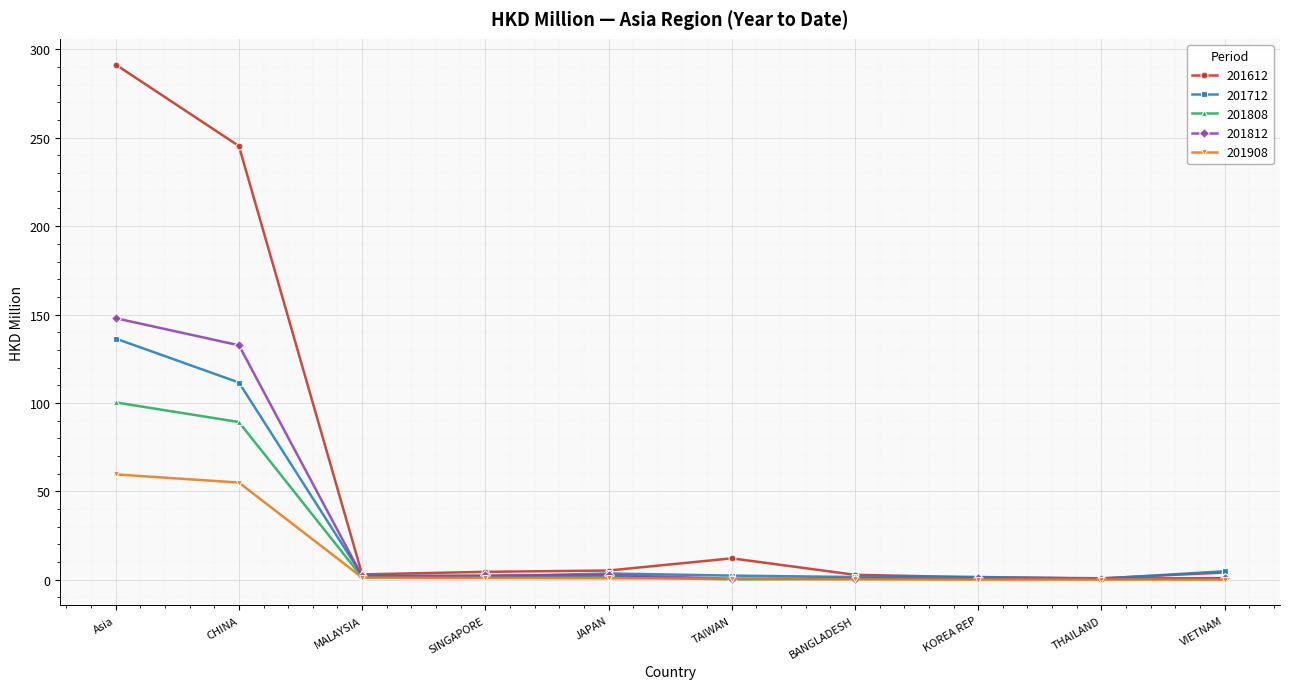

What is the lowest value of the 201812 series?

0.6